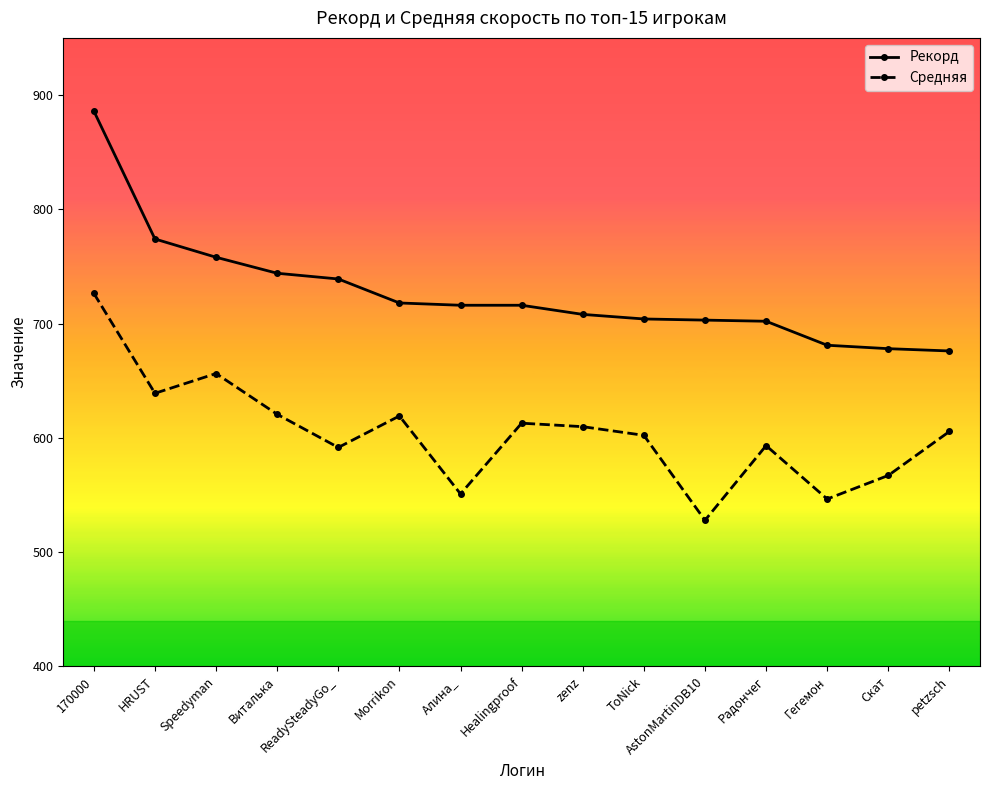

Which series changed the most between Speedyman and ReadySteadyGo_?

Средняя